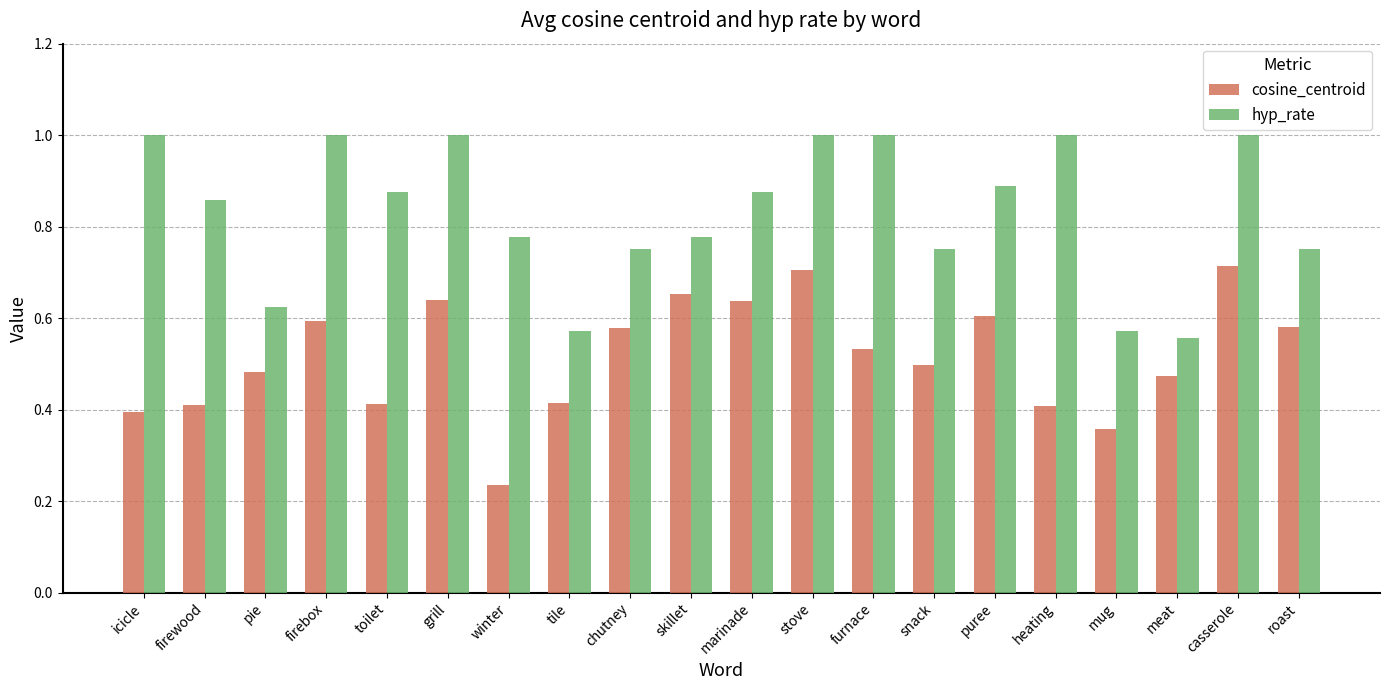

What is the sum of the cosine_centroid values at chutney and stove?

1.3